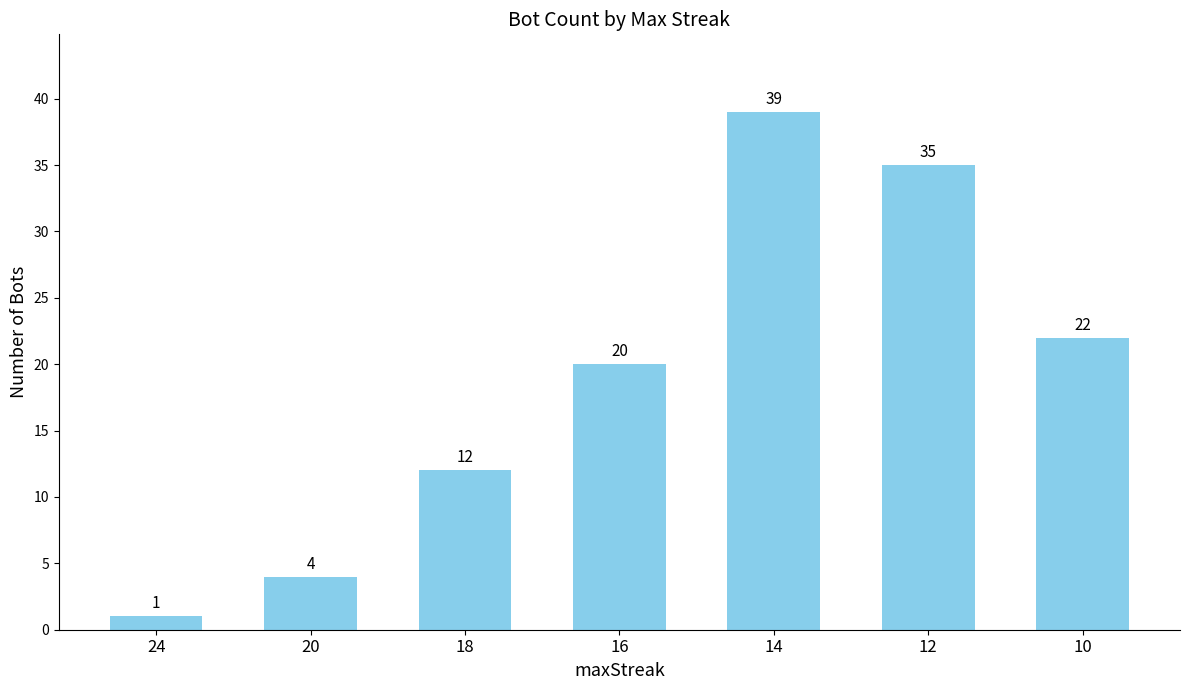

Are the bars horizontal?

No